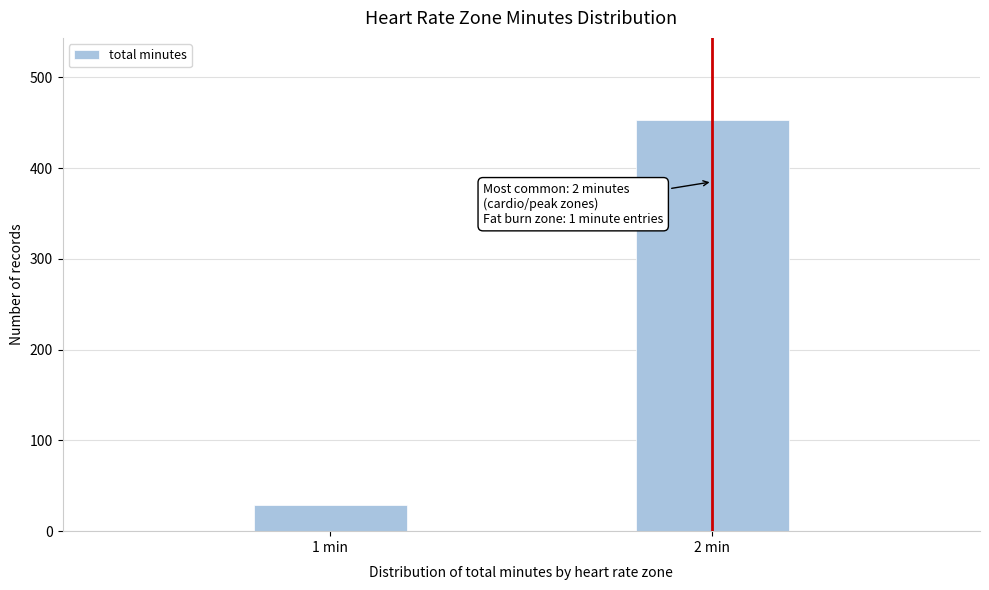

Reading left to right, list all the values displayed in this chart.

1 min=29	2 min=453